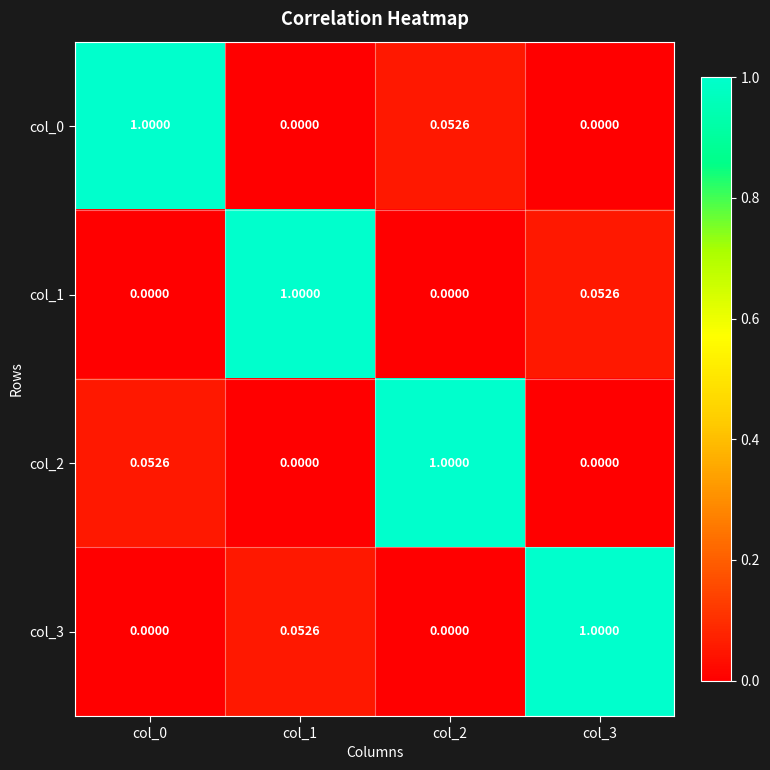

Reading left to right, list all the values displayed in this chart.

col_0: col_0=1.0	col_1=0.0	col_2=0.1	col_3=0.0
col_1: col_0=0.0	col_1=1.0	col_2=0.0	col_3=0.1
col_2: col_0=0.1	col_1=0.0	col_2=1.0	col_3=0.0
col_3: col_0=0.0	col_1=0.1	col_2=0.0	col_3=1.0